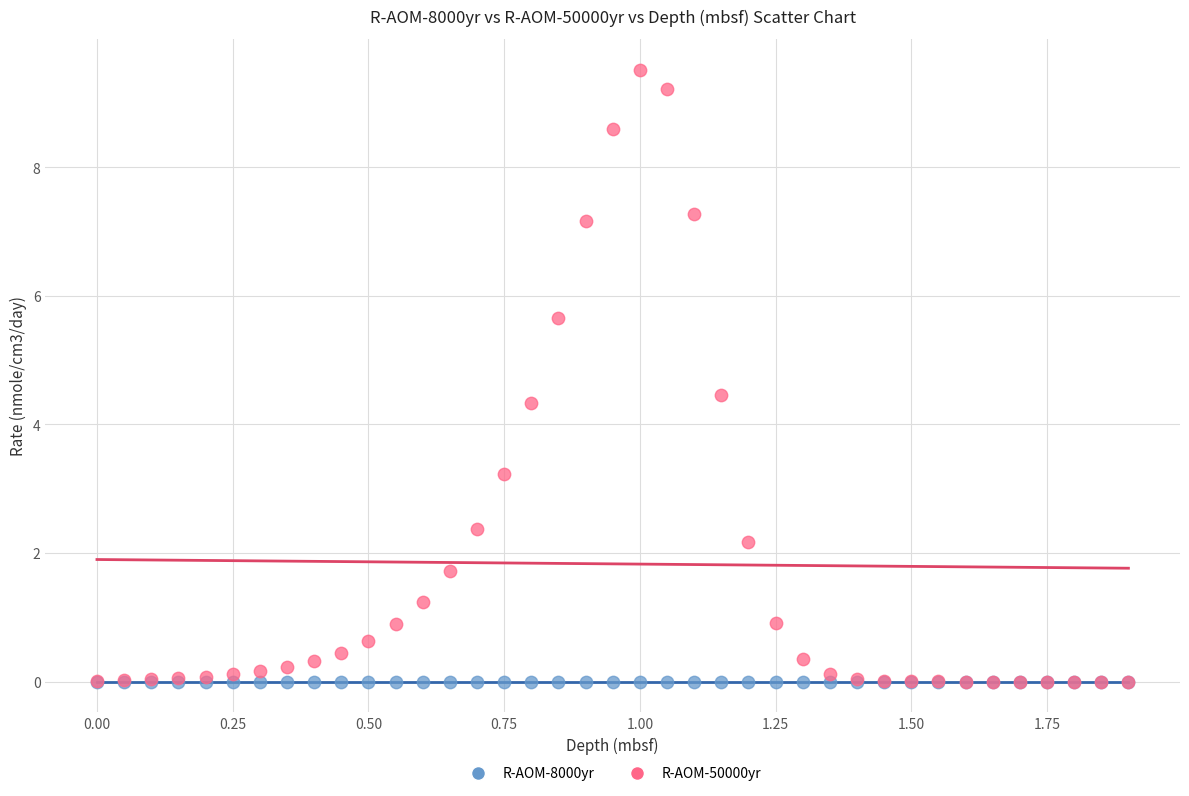

What are all the series names shown in the legend?

R-AOM-8000yr, R-AOM-50000yr